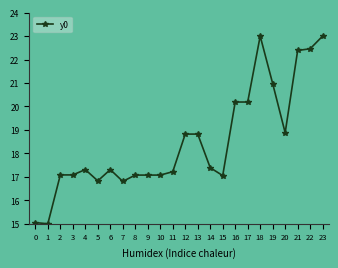

Approximately how many times larger is the value at 16 compared to 3?

1.2